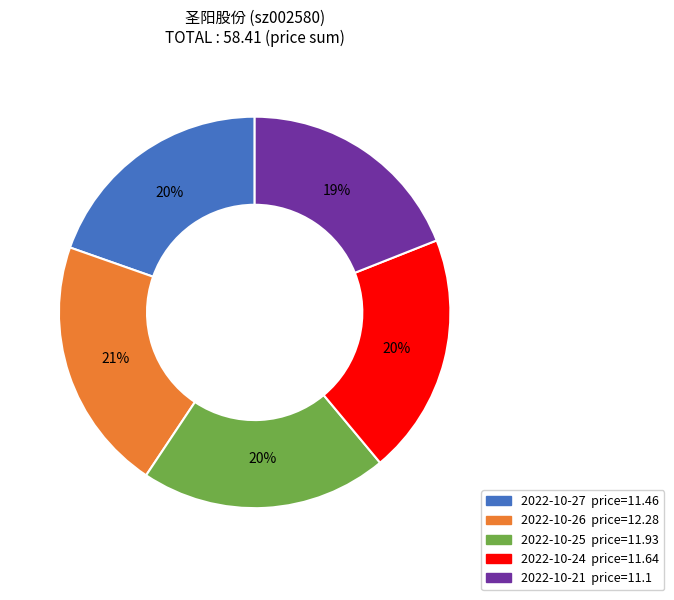

Approximately how many times larger is the value at 2022-10-25 compared to 2022-10-24?

1.0